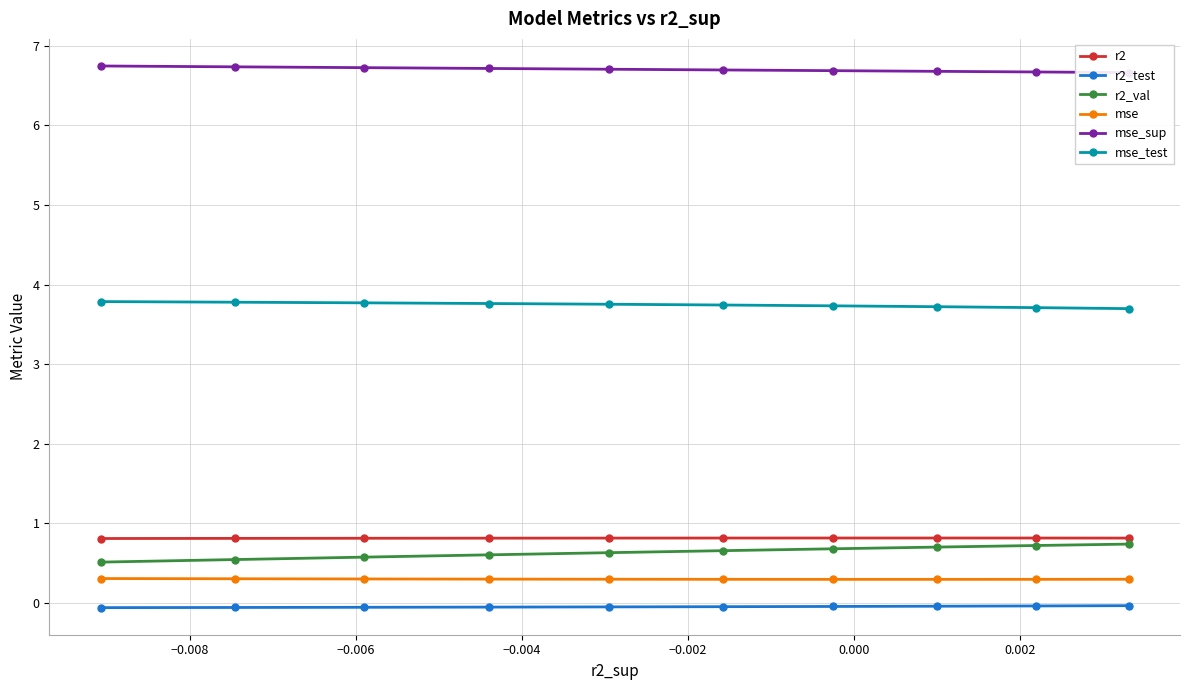

What is the average value of the r2 series?

0.8